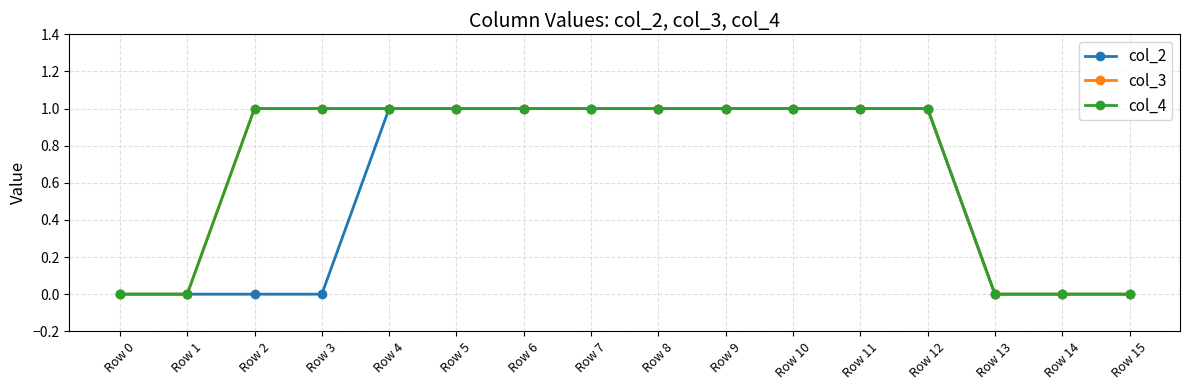

What are all the series names shown in the legend?

col_2, col_3, col_4